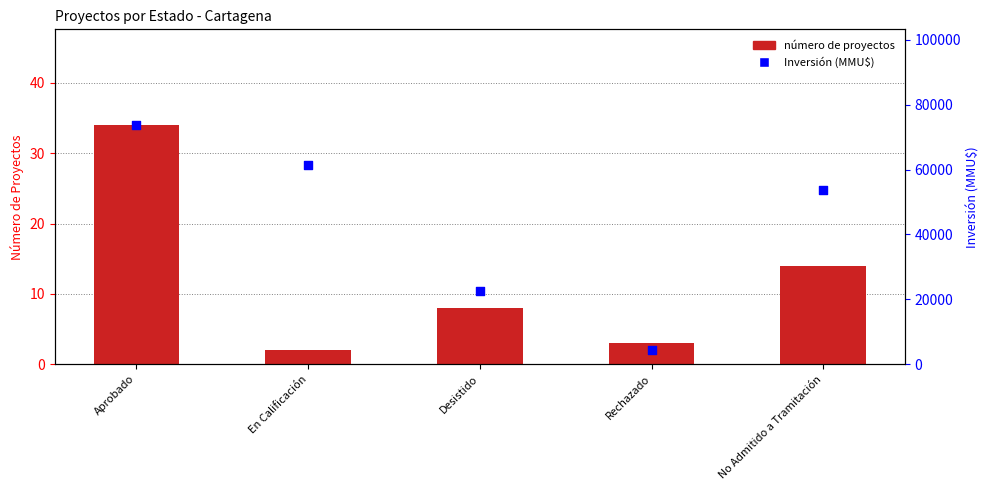

Is the value of número de proyectos at En Calificación greater than the value of Inversión (MMU$) at No Admitido a Tramitación?

No